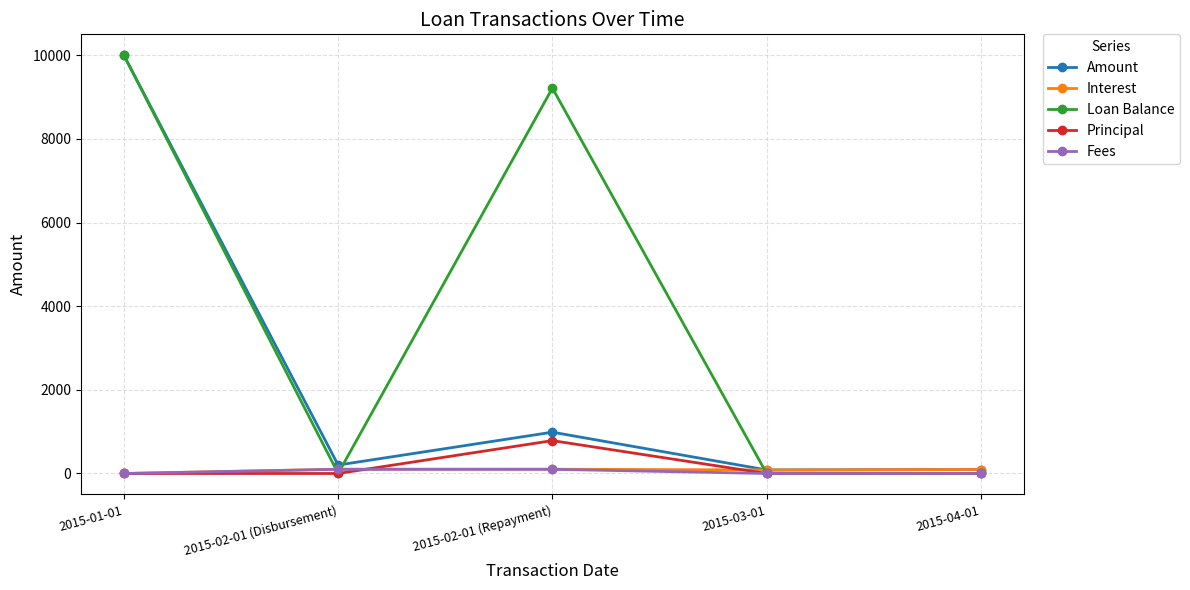

What is the maximum value shown in the chart?

10000.0